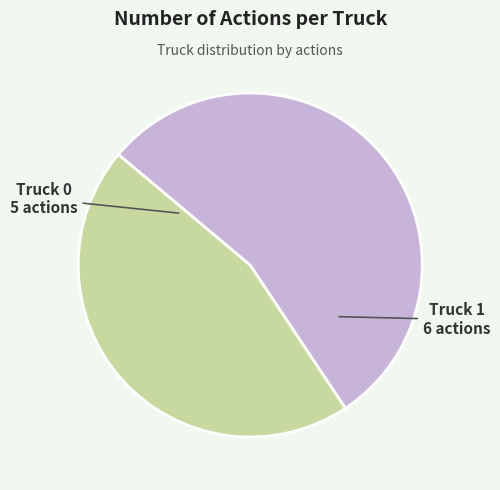

The Truck 1 slice represents 55% of the pie. True or false?

True